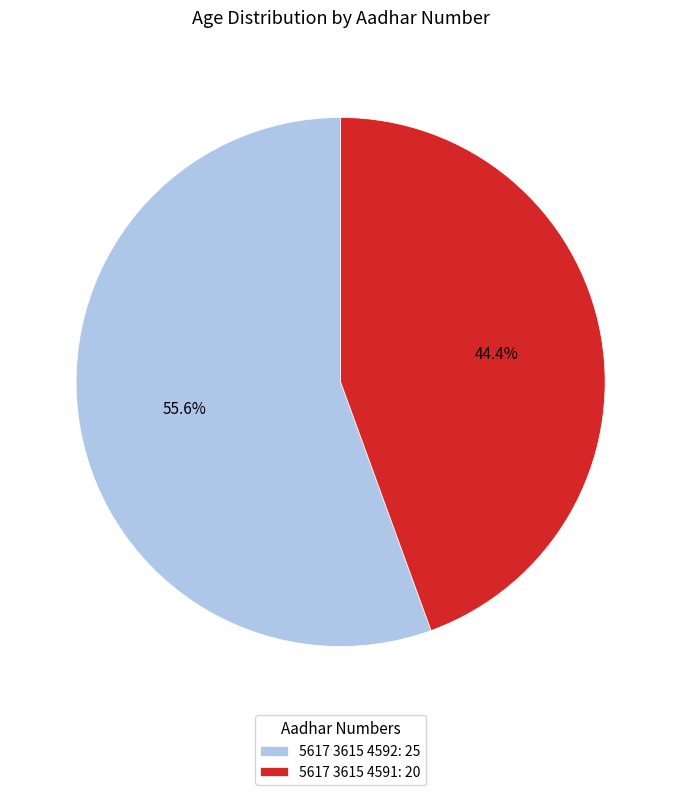

Which category has the biggest portion of the pie?

5617 3615 4592